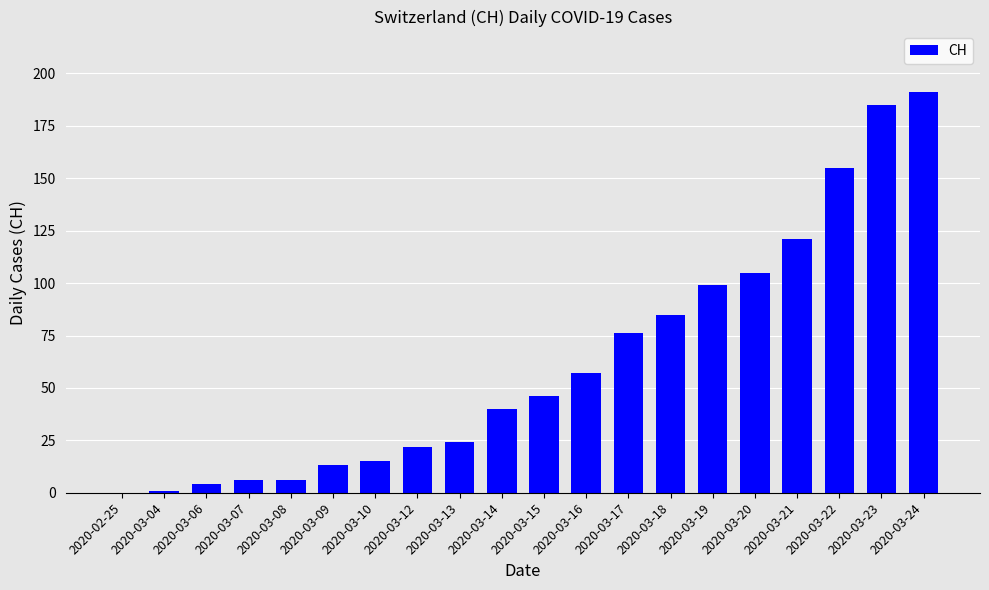

Where is the data nearest to the value 95?

2020-03-19